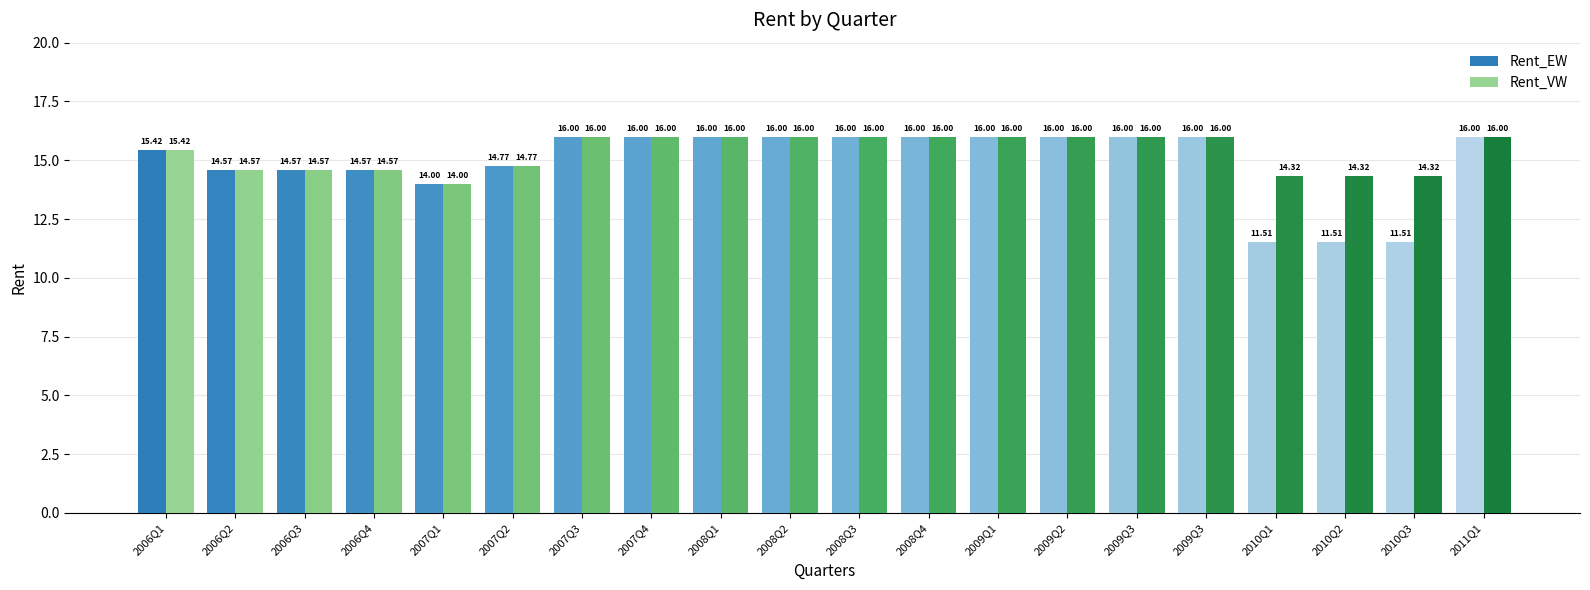

What is the difference between the Rent_VW values at 2007Q1 and 2010Q1?

0.3